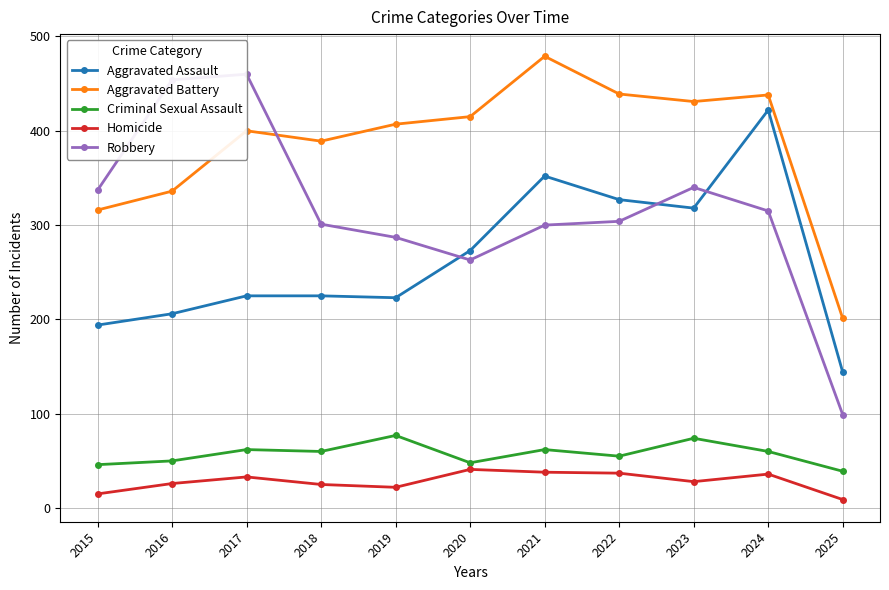

Where is Robbery nearest to the value 279?

2019